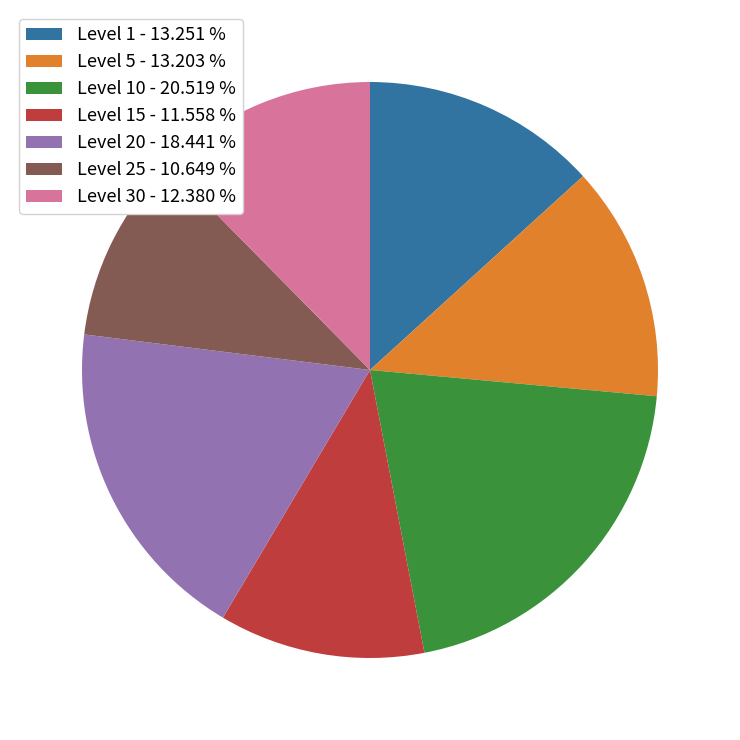

Is there a majority slice in this chart?

No